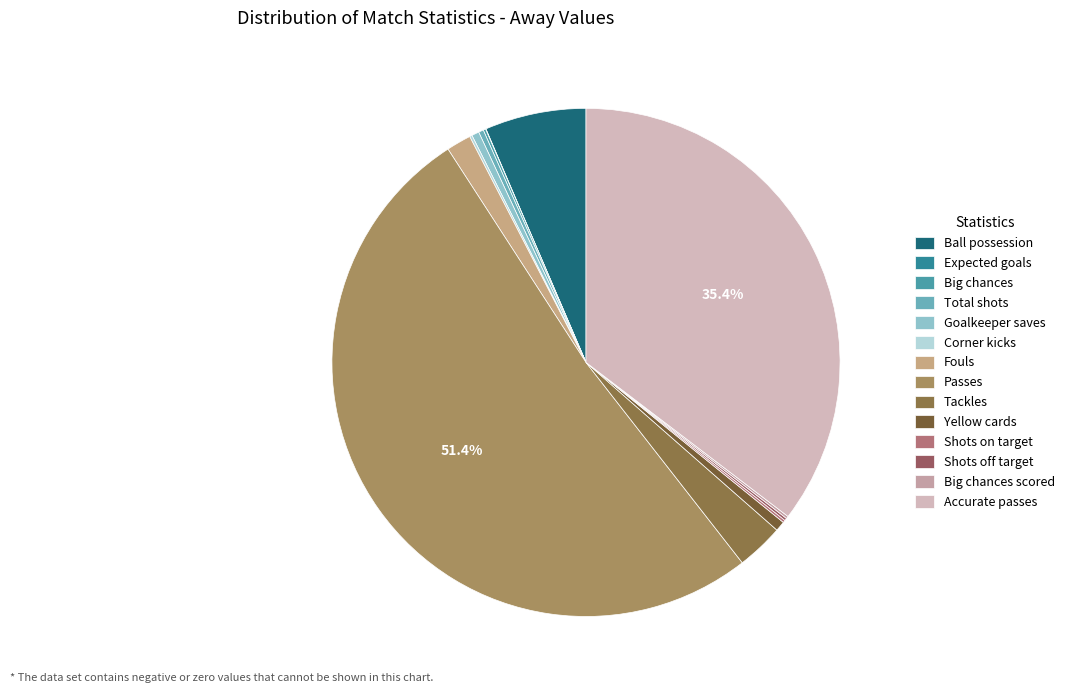

To the nearest percent, what is the average slice percentage?

7%